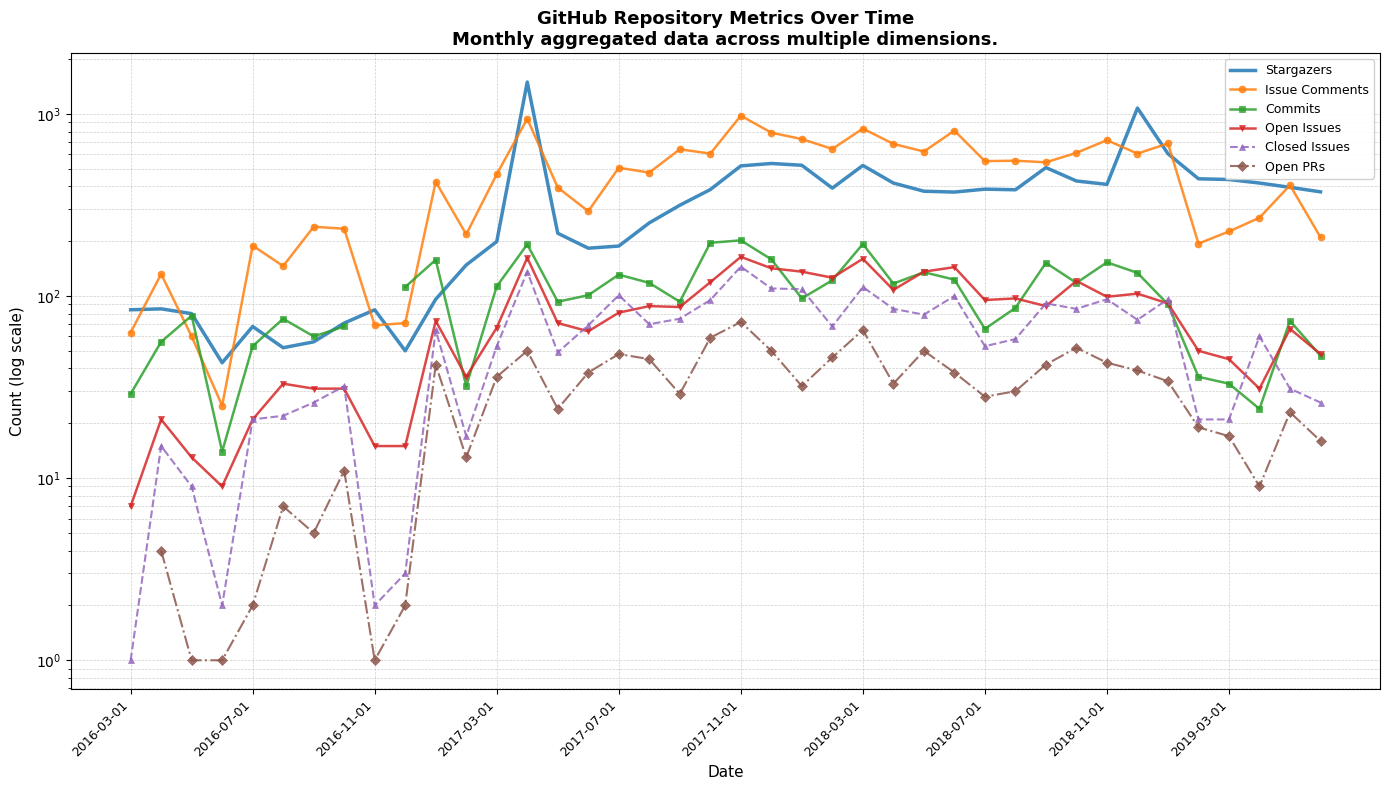

Which category has the lowest value in the Open PRs series?

2016-03-01